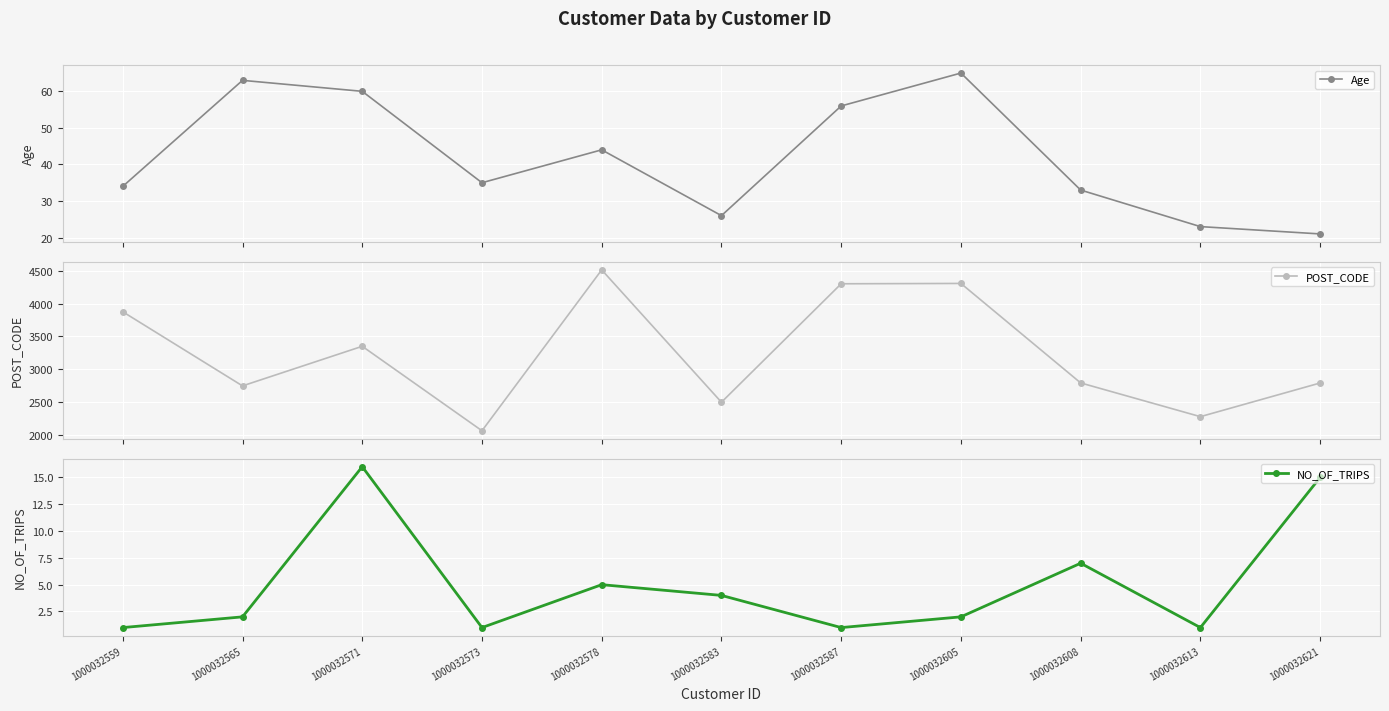

What is the total value across all series at 1000032573?

2105